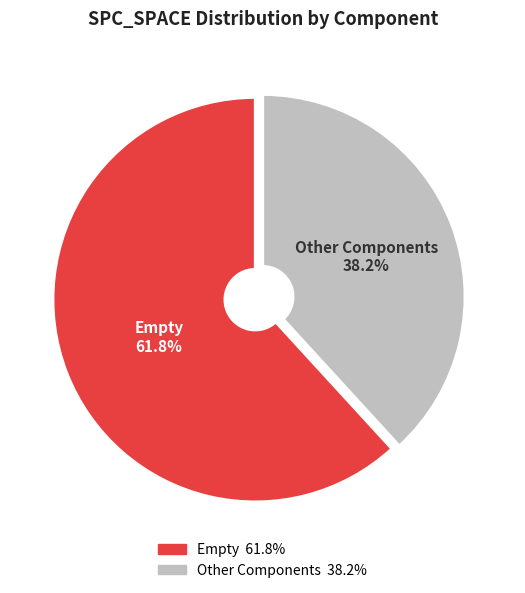

How many slices are in this pie chart?

2